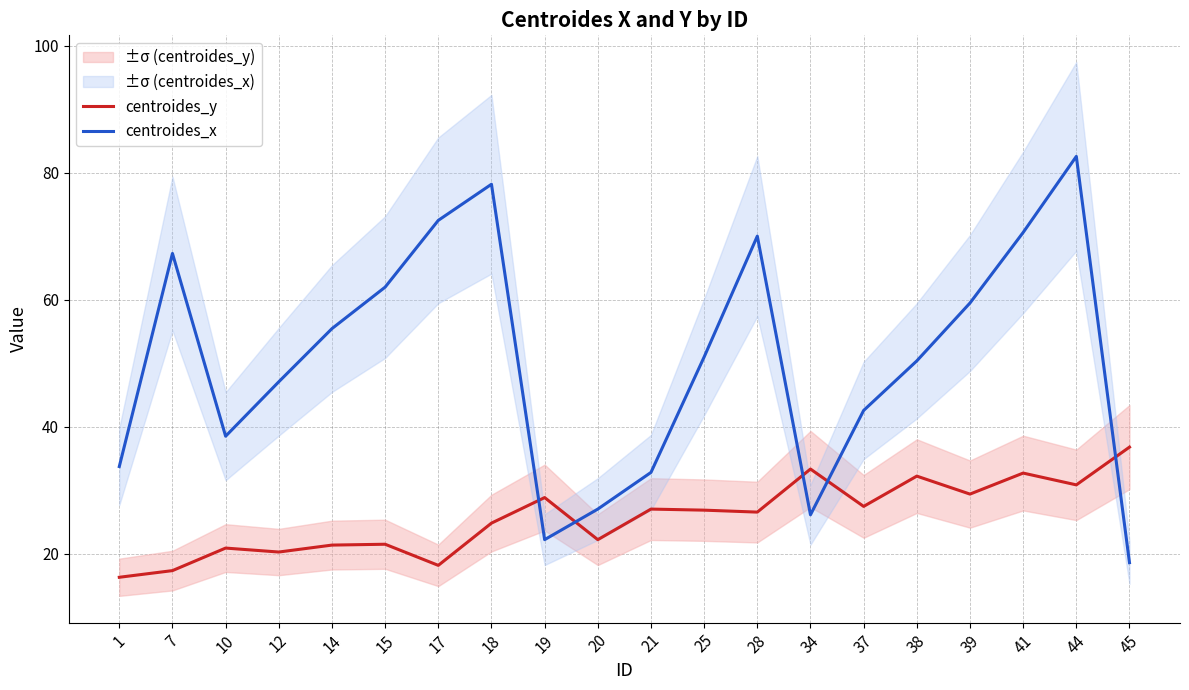

Which series has the largest range (max minus min)?

centroides_x